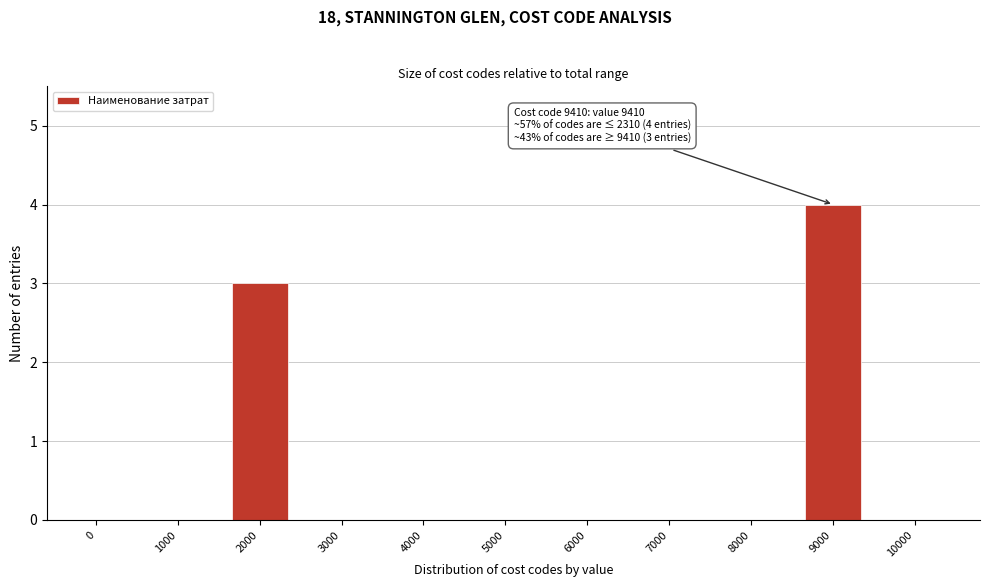

Reading left to right, extract all data points from this chart.

0=0	1000=0	2000=3	3000=0	4000=0	5000=0	6000=0	7000=0	8000=0	9000=4	10000=0